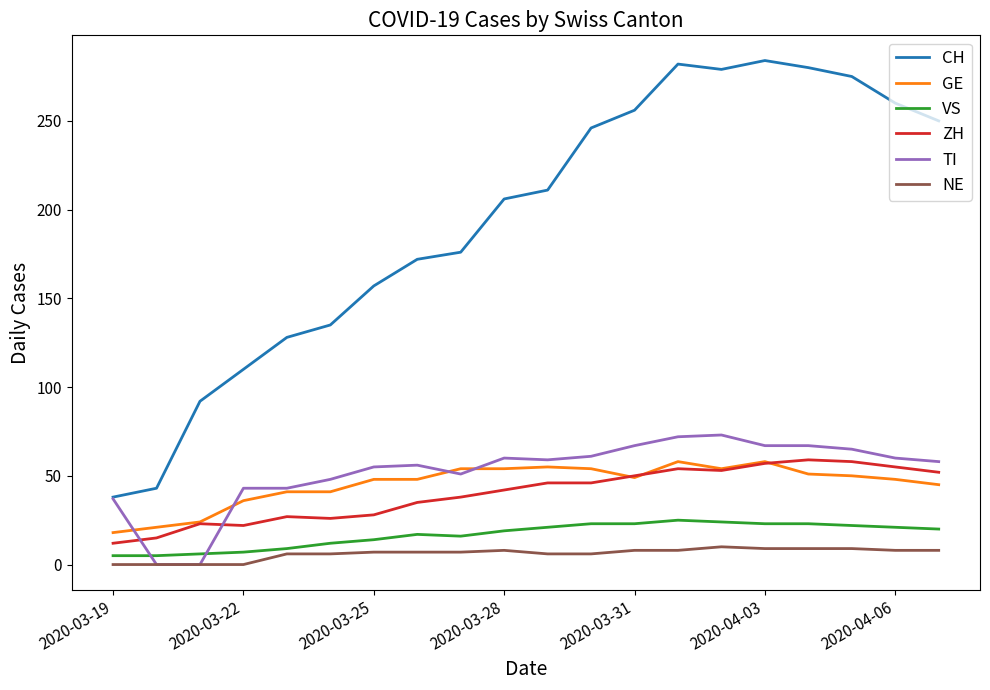

What is the sum of all VS values?

335